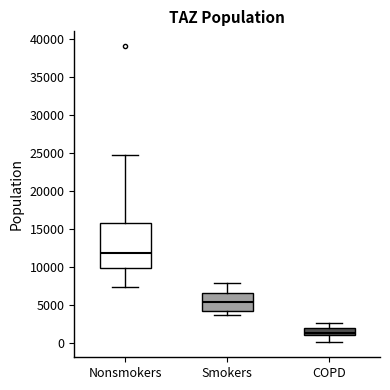

Where is the lower edge of the box for Smokers on the y-axis? The values are not printed on the chart, so give them approximately, as read against the axis.

4500